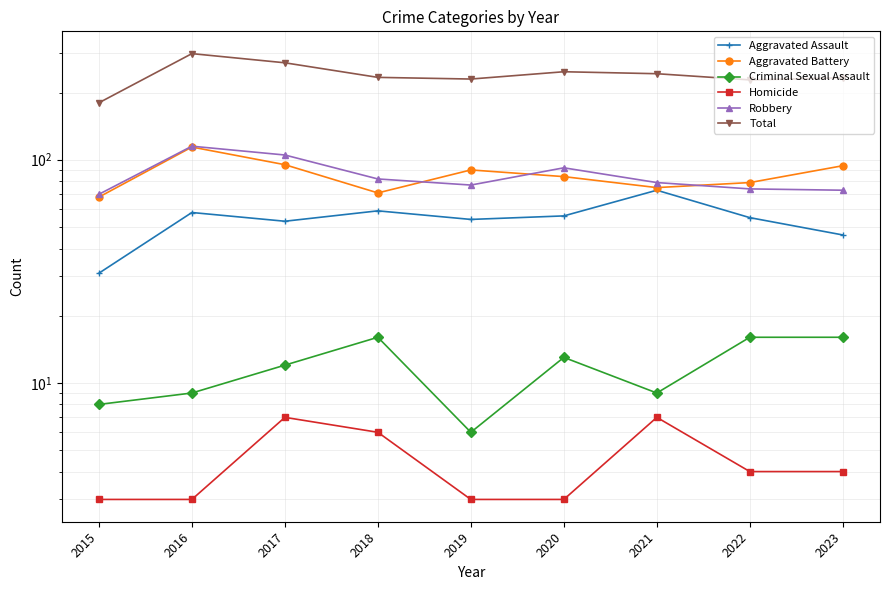

Which category has the lowest value in the Total series?

2015